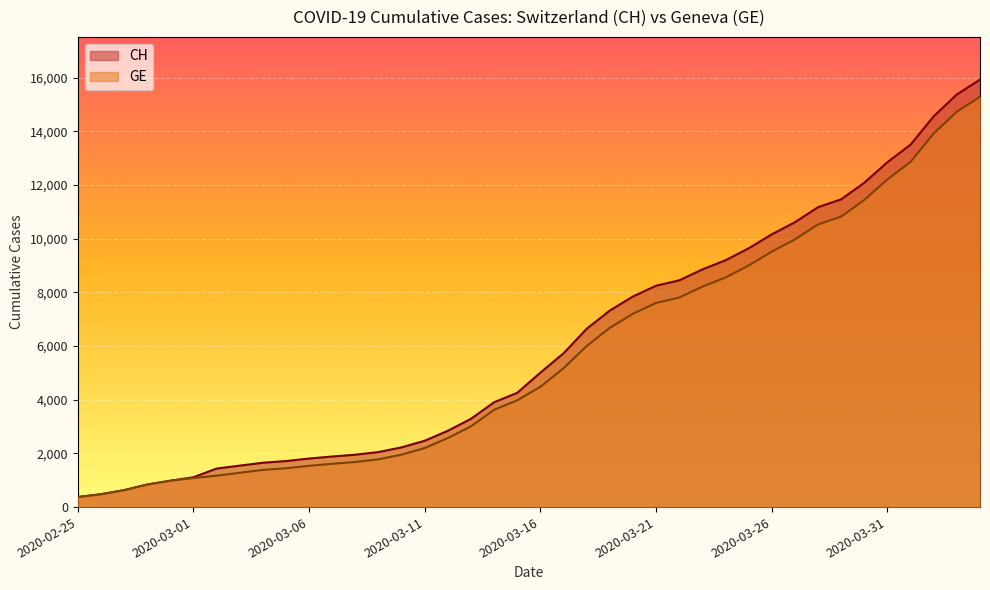

Which has a higher value, 2020-04-03 or 2020-03-24?

2020-04-03